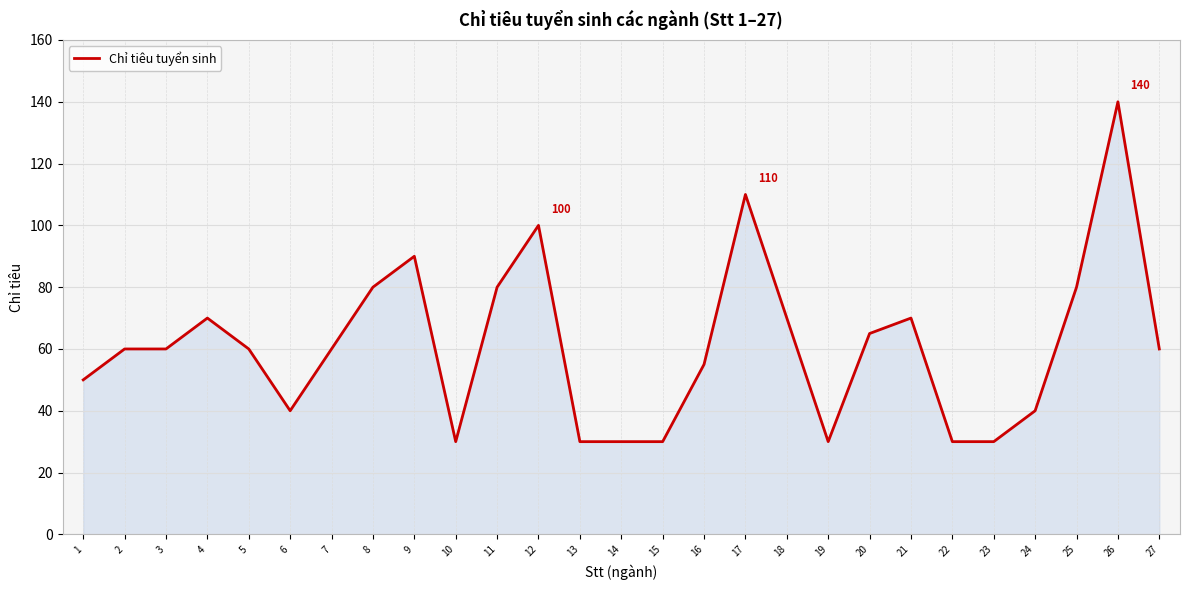

Which has a higher value, 4 or 19?

4